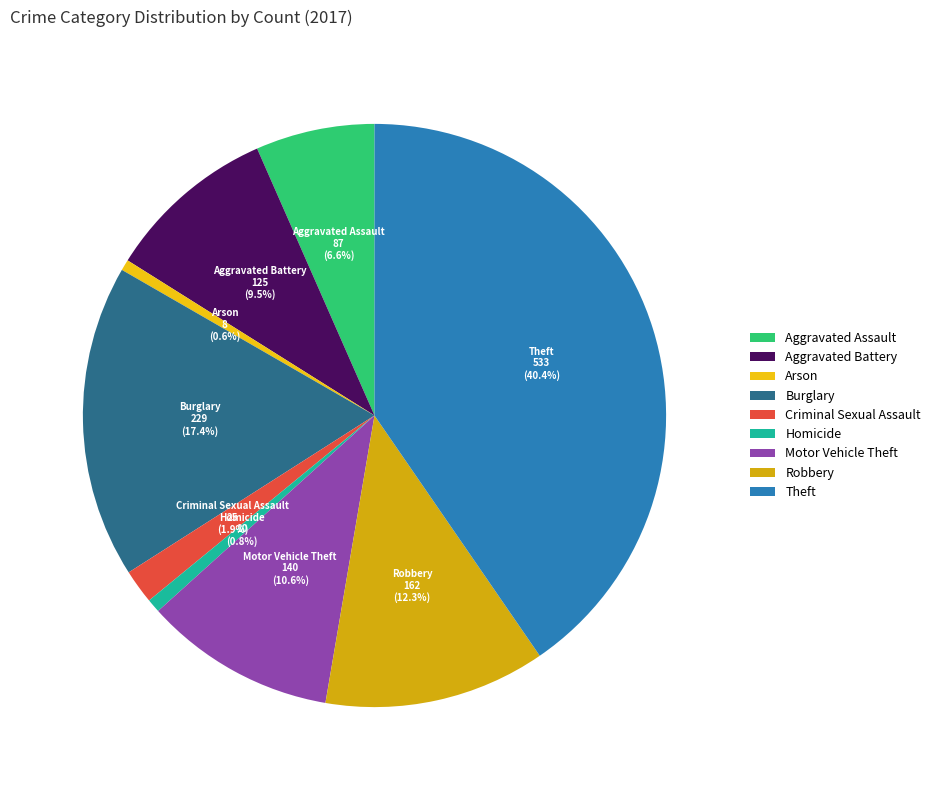

What percentage is the Robbery slice, to the nearest percent?

12%